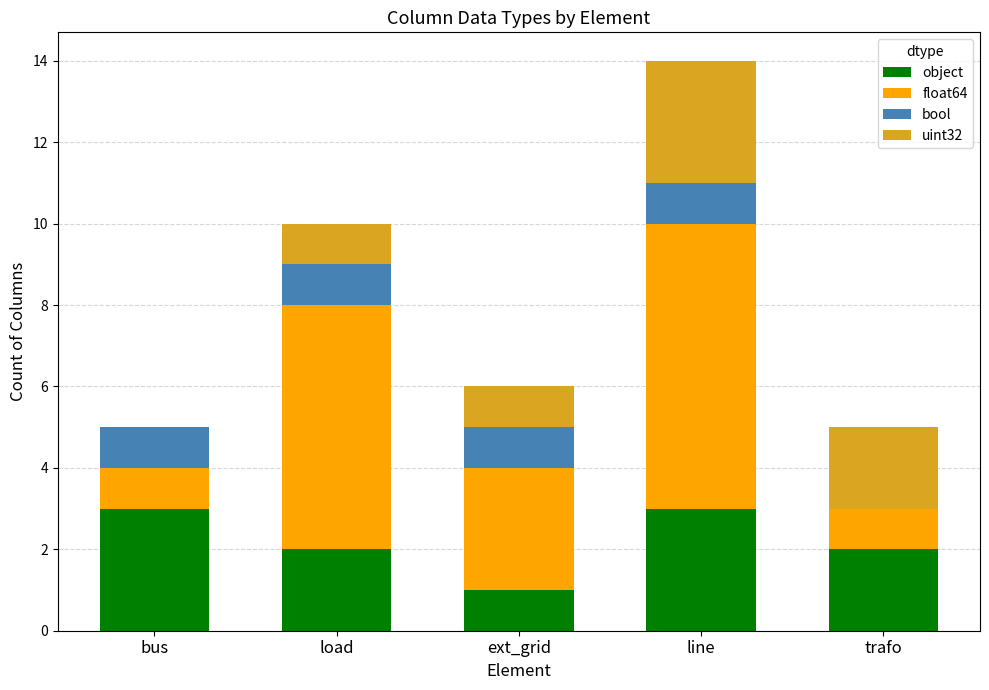

At which category is the sum across all series the highest?

line